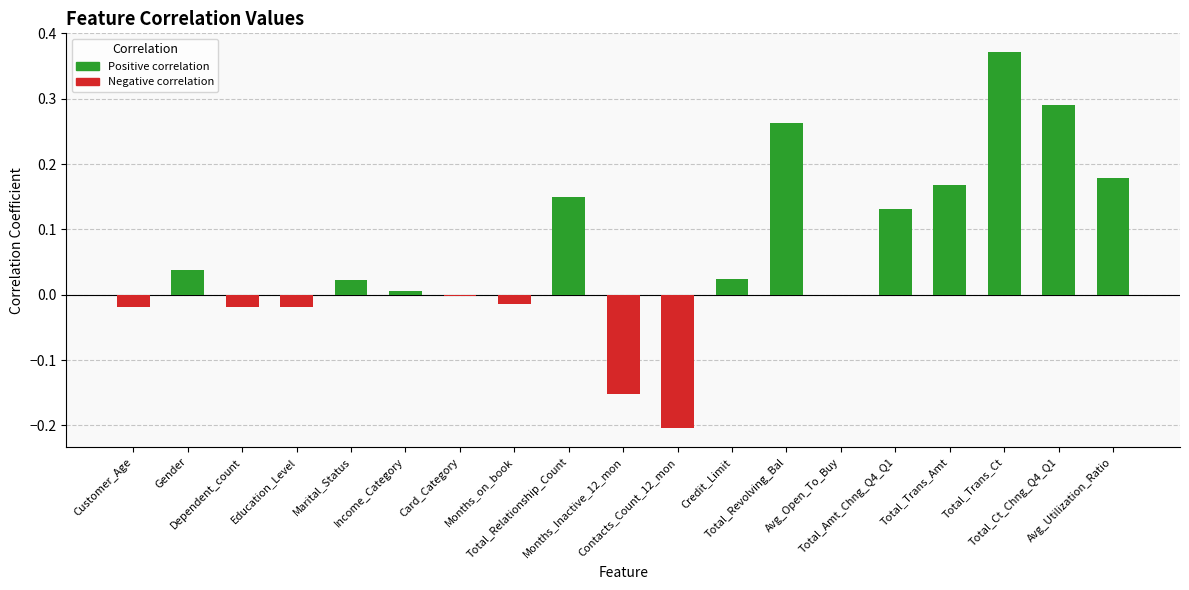

What is the difference between the maximum and minimum values?

0.6